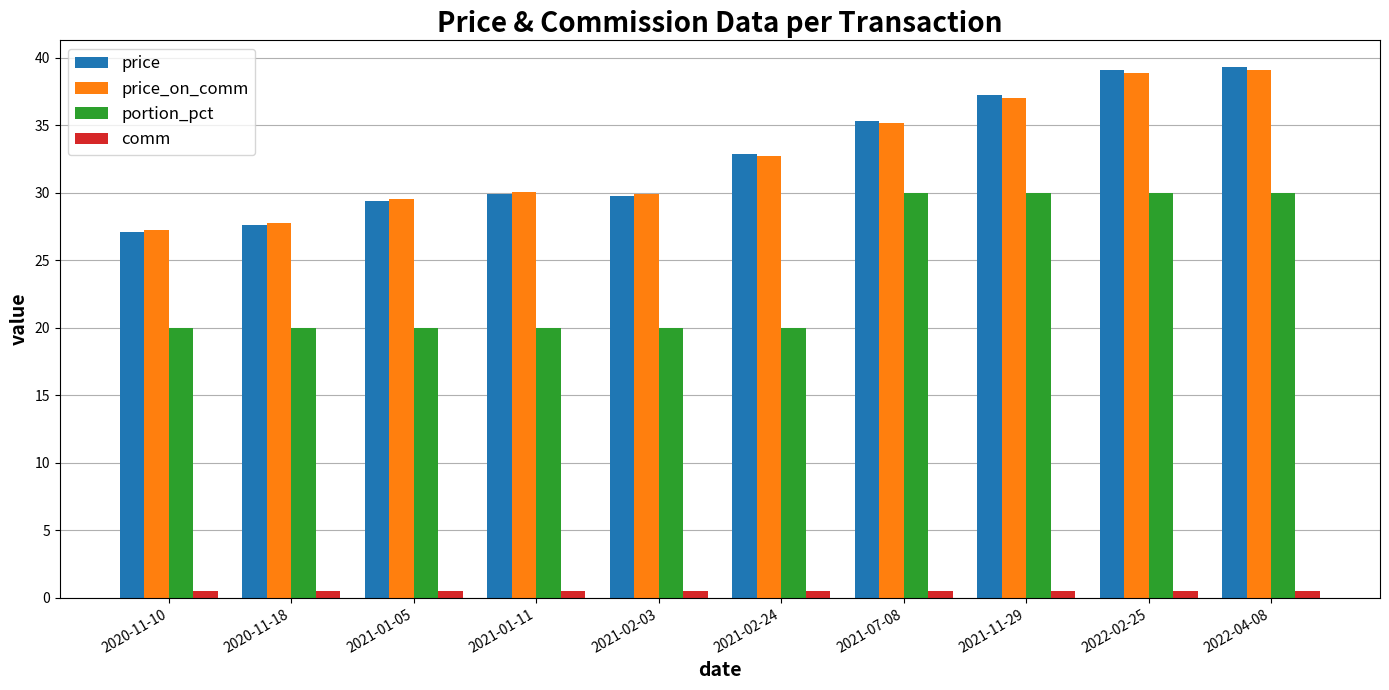

The portion_pct series shows 26.1 at 2021-01-05. True or false?

False